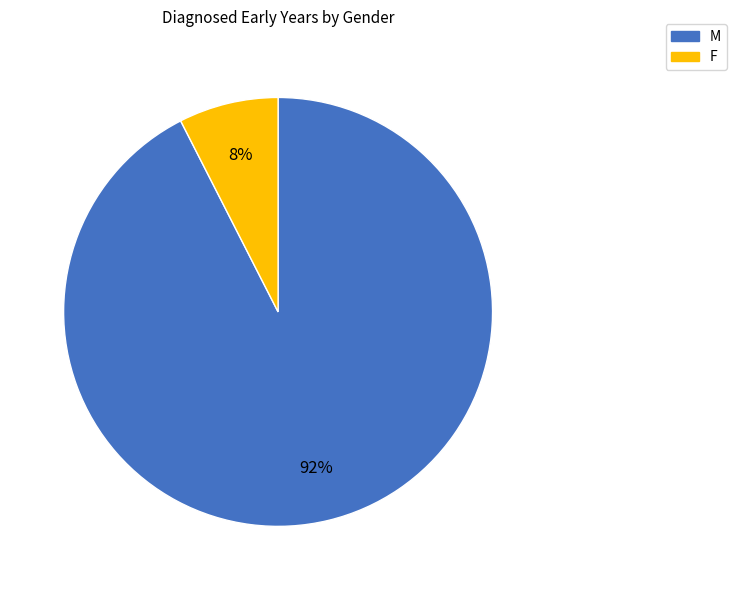

Which slice is the largest?

M